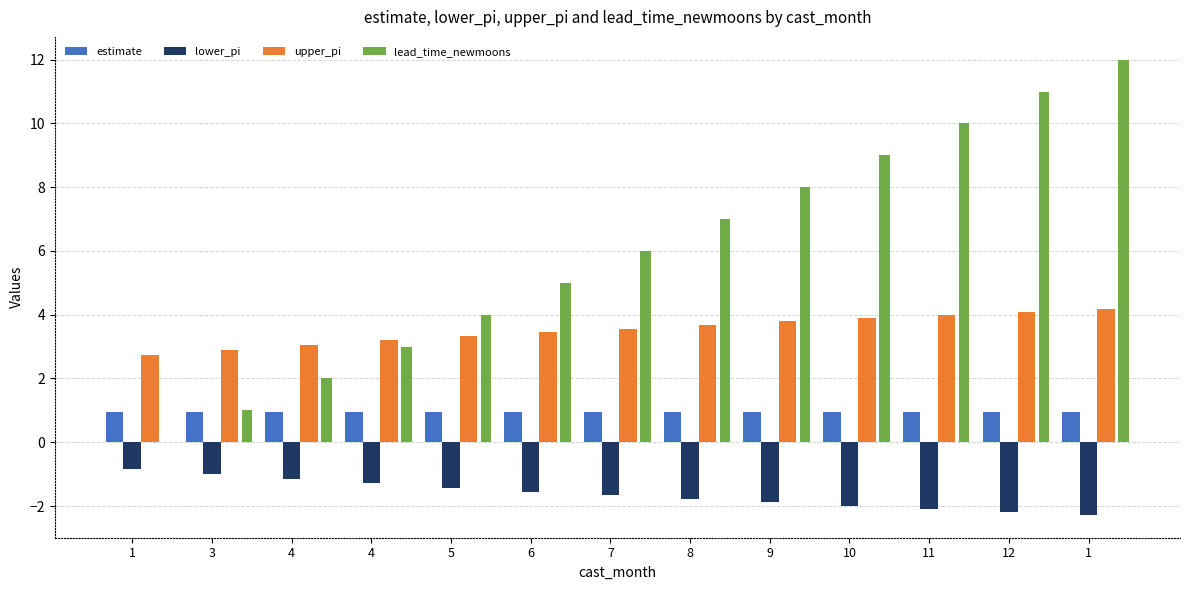

What is the difference between the maximum and minimum values in the upper_pi series?

1.4